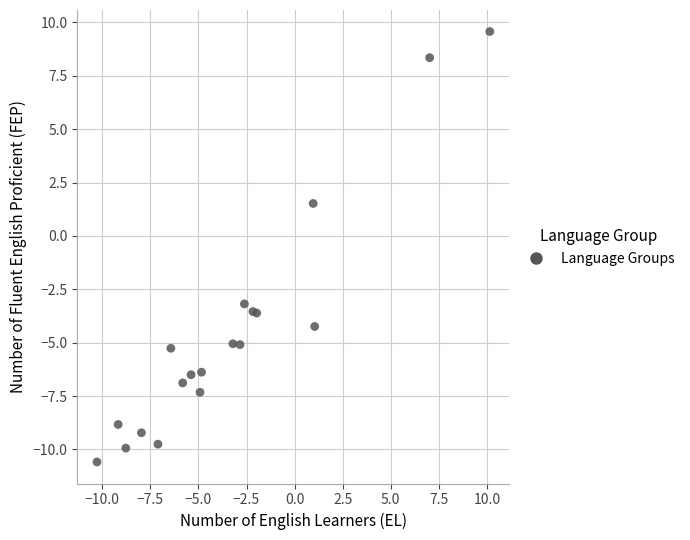

What Y value in the scatter plot is closest to 0?

1.5